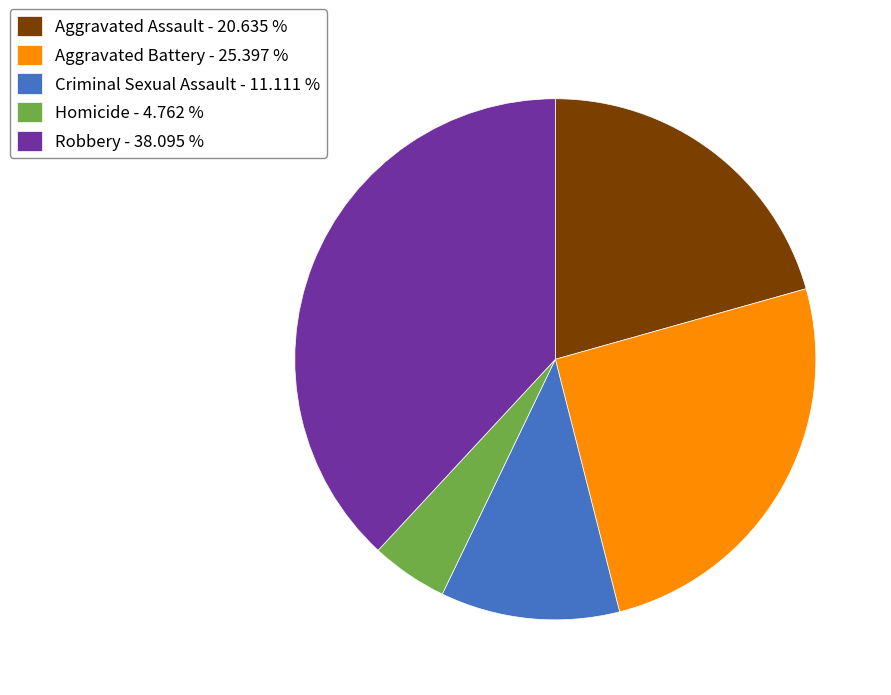

True or false: Aggravated Battery accounts for 19% of the total.

False